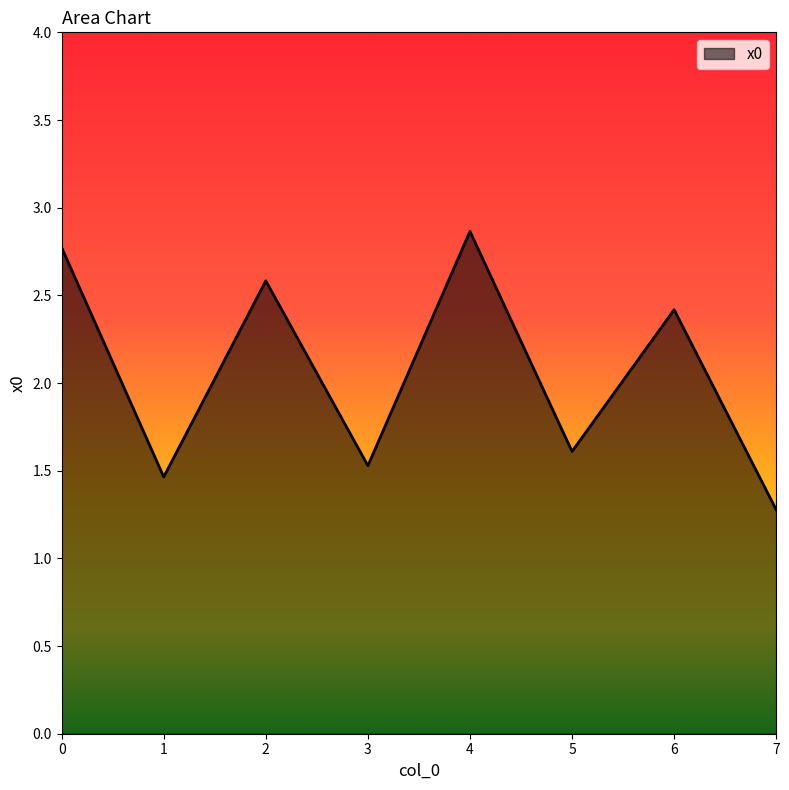

Is it true that the value at 3 is 1.5?

True